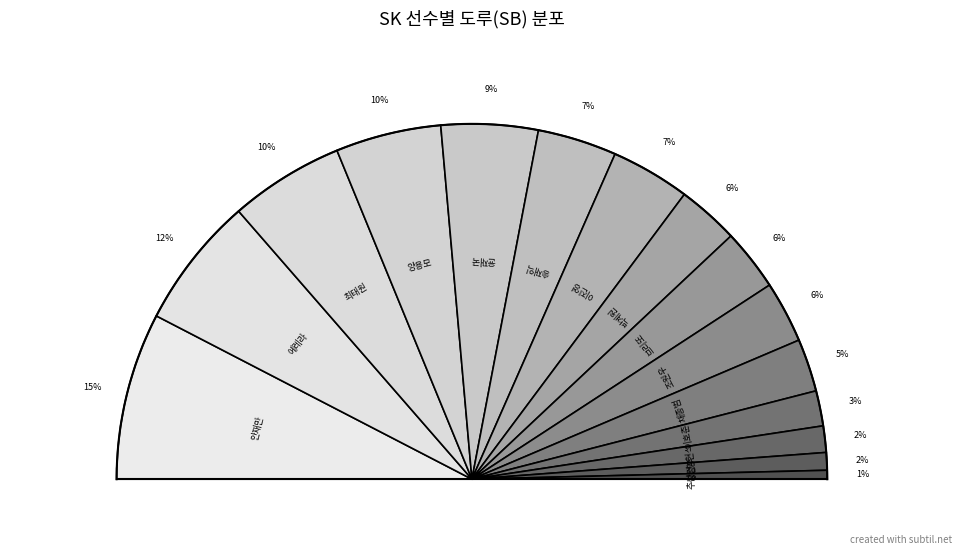

What is the total percentage of 양현석 and 윤재국?

11.2%